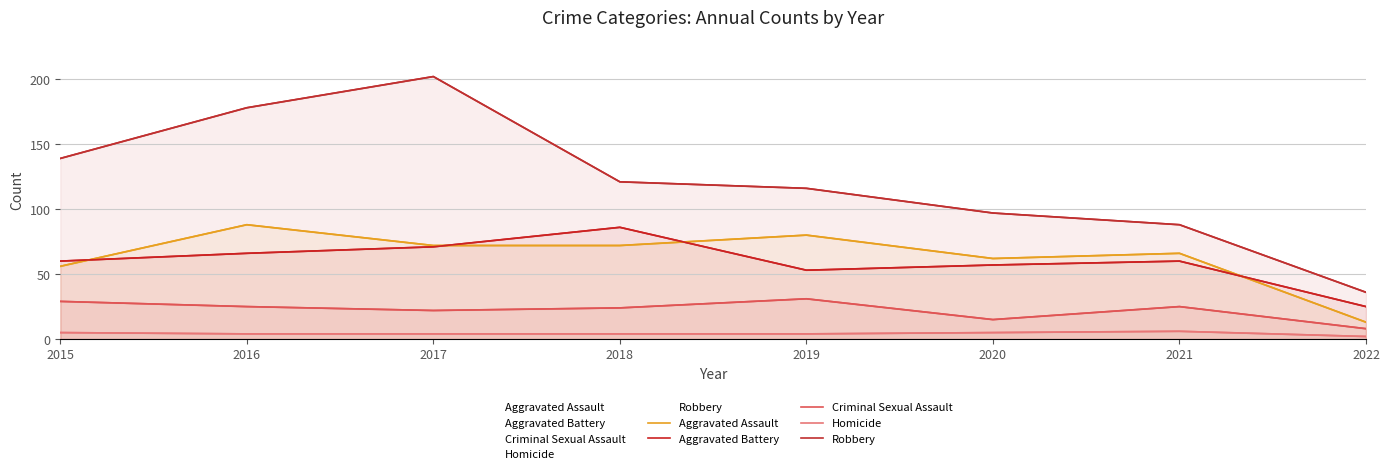

Reading right to left, transcribe all the data shown in this chart.

Aggravated Assault: 13	66	62	80	72	72	88	56
Aggravated Battery: 25	60	57	53	86	71	66	60
Criminal Sexual Assault: 8	25	15	31	24	22	25	29
Homicide: 2	6	5	4	4	4	4	5
Robbery: 36	88	97	116	121	202	178	139